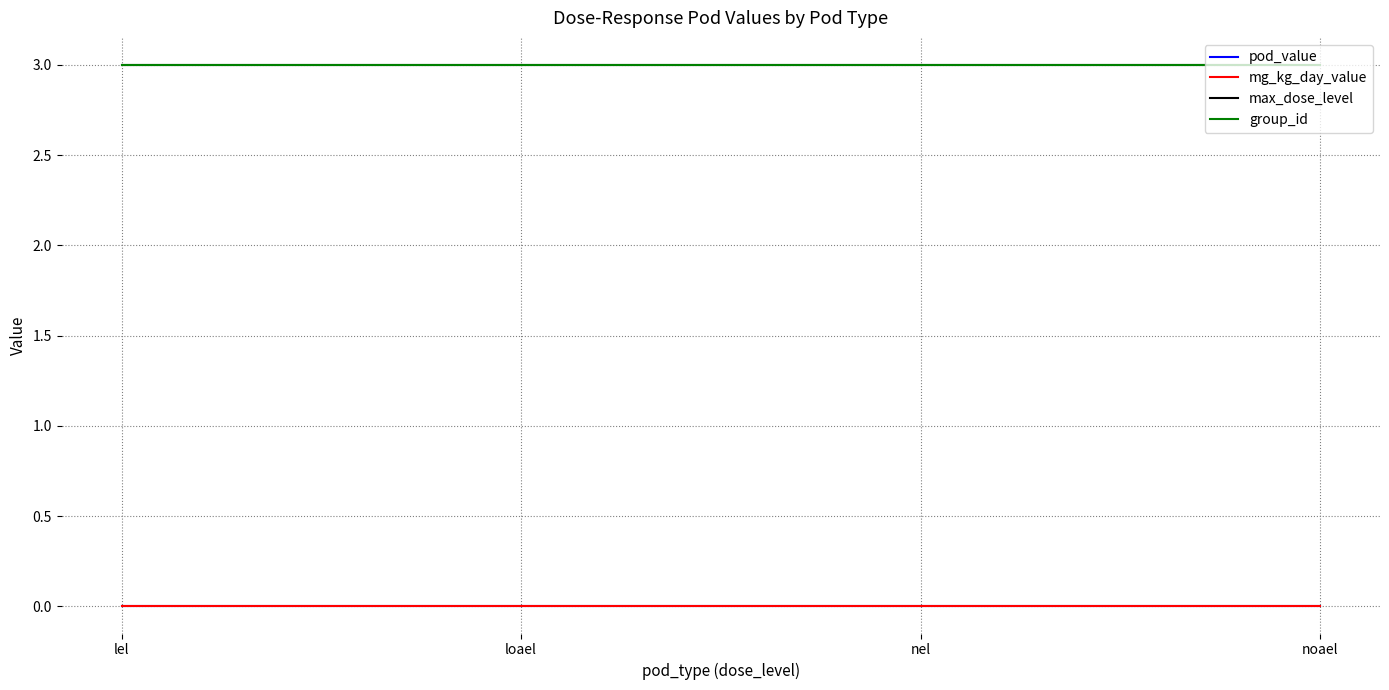

What is the label of the 3rd point from the right?

loael